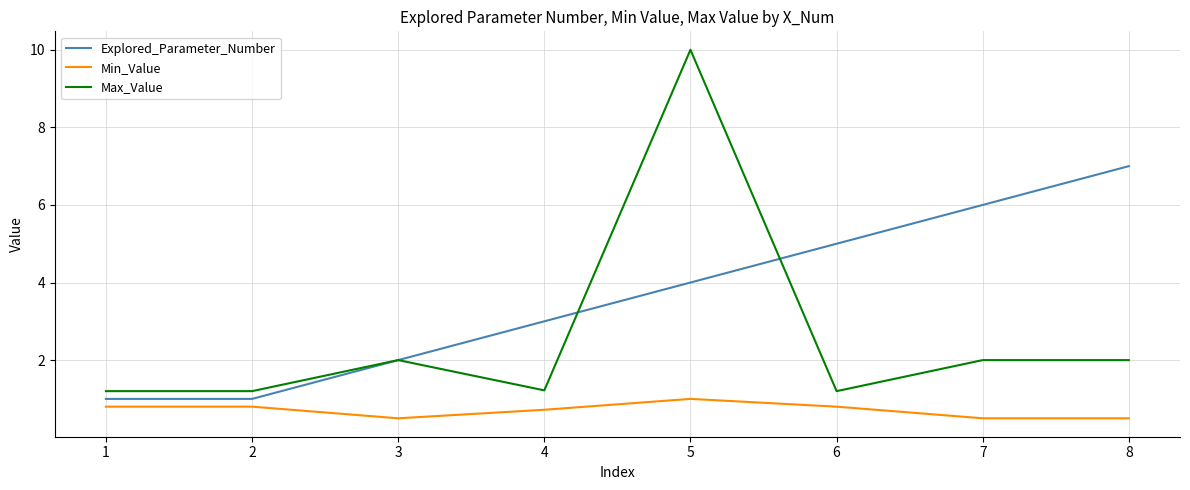

Rank the series by their maximum value, from lowest to highest.

Min_Value, Explored_Parameter_Number, Max_Value